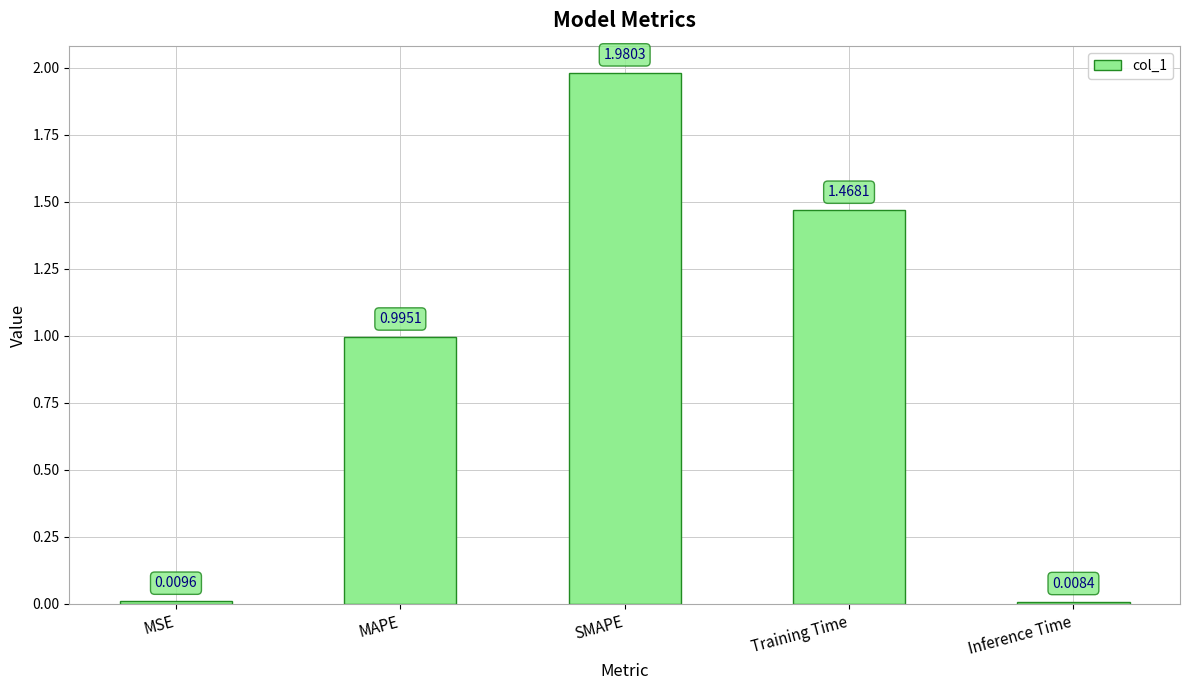

What is the sum of the values at MAPE and MSE?

1.0